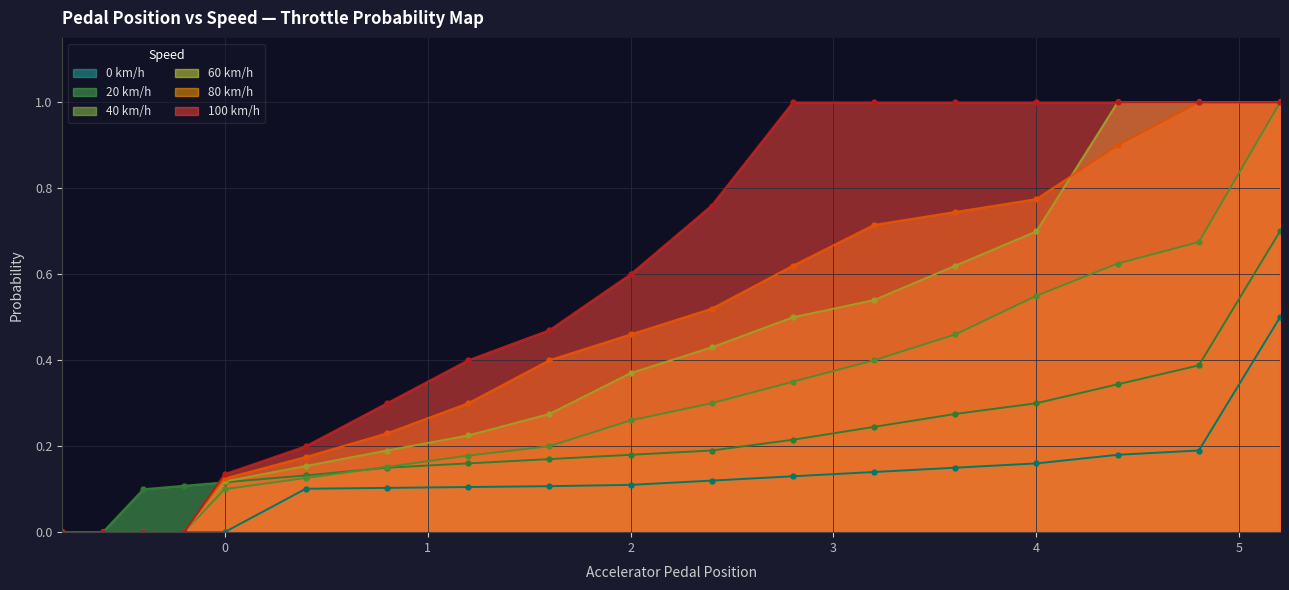

How many times do 80 km/h and 60 km/h cross each other?

1